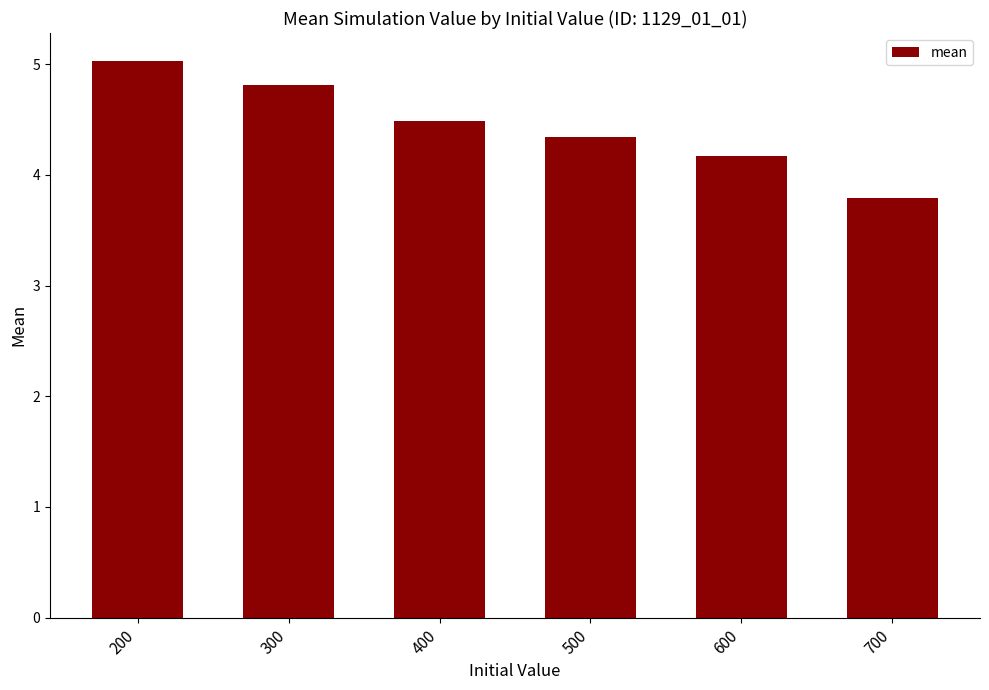

Where does the data first go above 4?

200